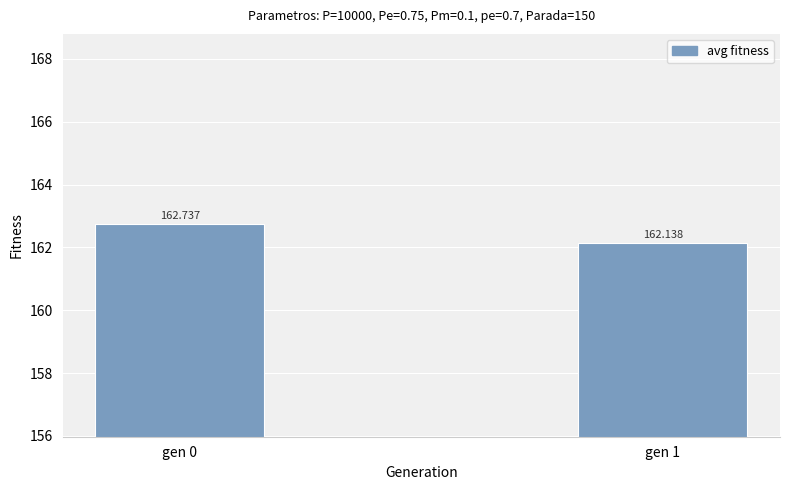

Where is the data nearest to the value 162?

gen 1